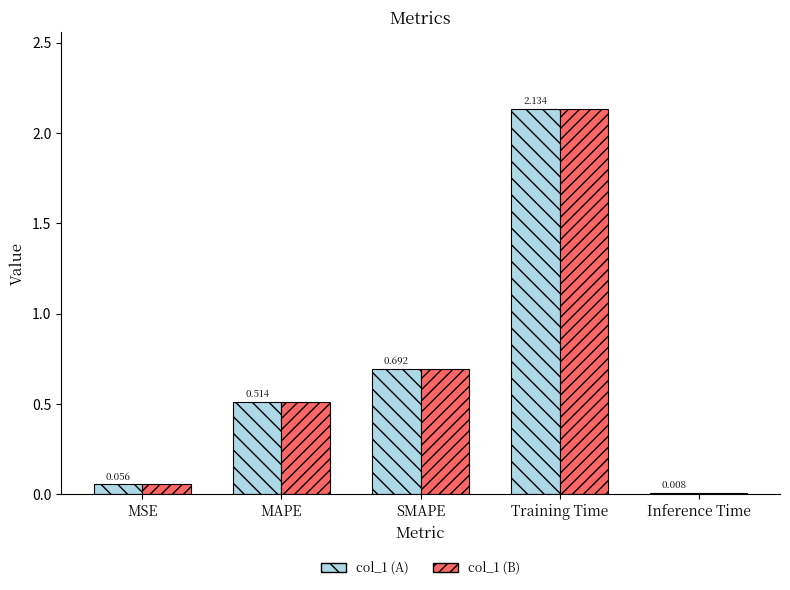

At which category is the sum across all series the highest?

Training Time